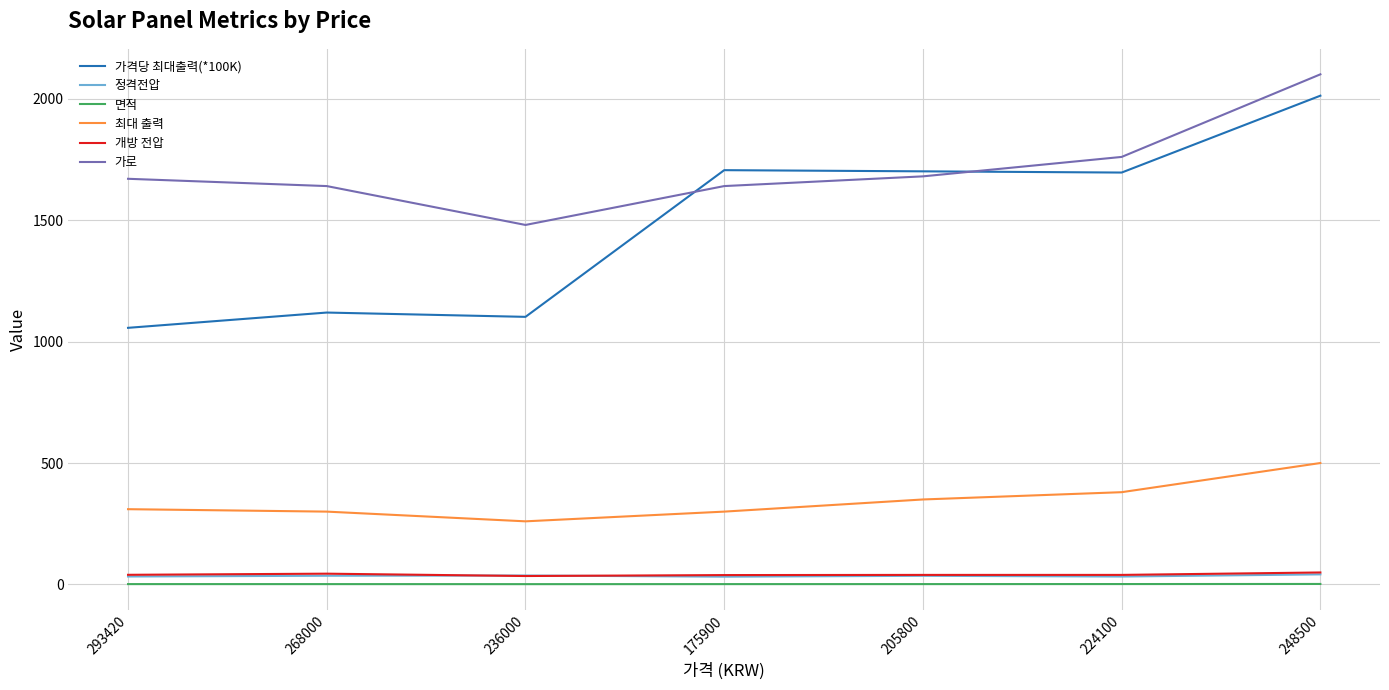

The value of 가로 at 293420 is 2893.8. True or false?

False